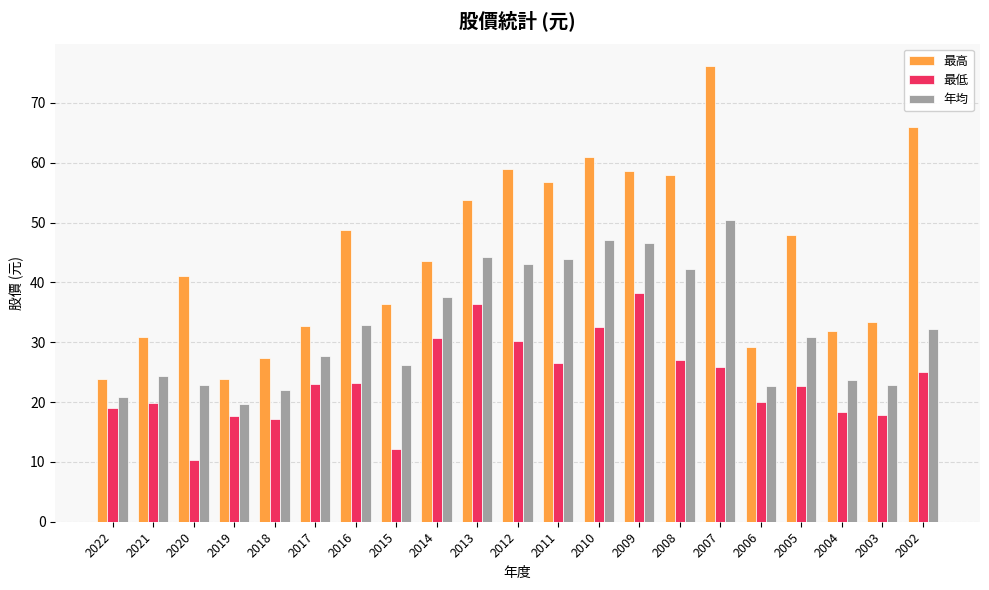

The value of 最高 at 2013 is 53.7. True or false?

True